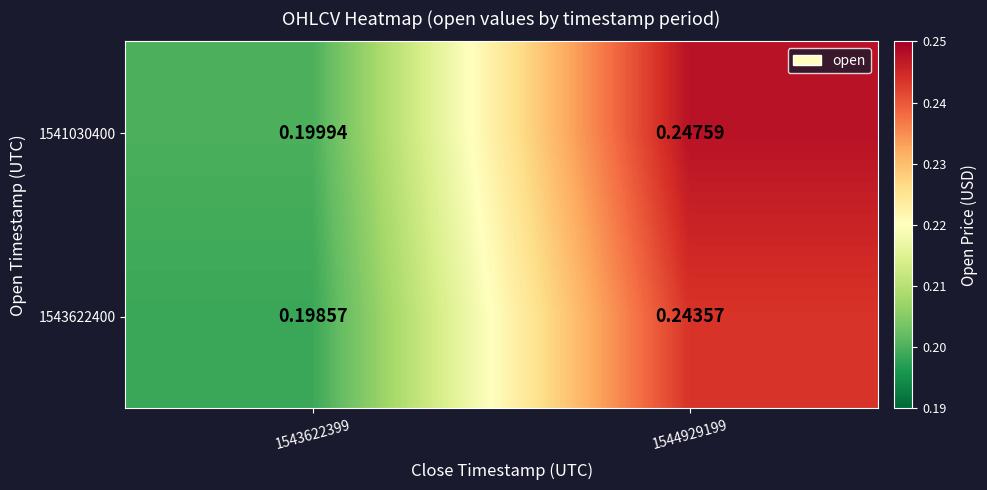

What is the total value across all series at 1543622399?

0.4